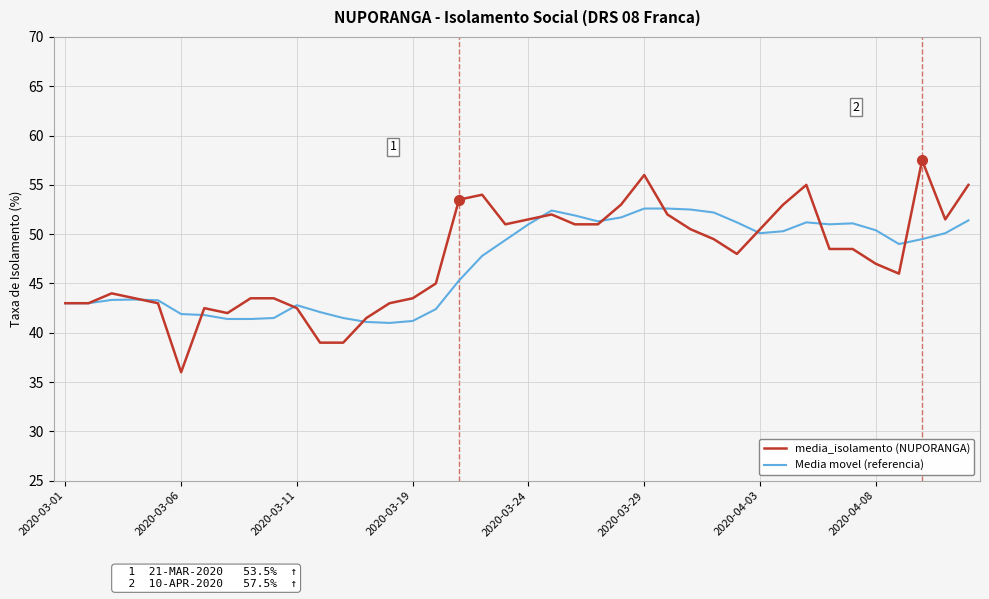

Which series has the widest spread of values?

media_isolamento (NUPORANGA)